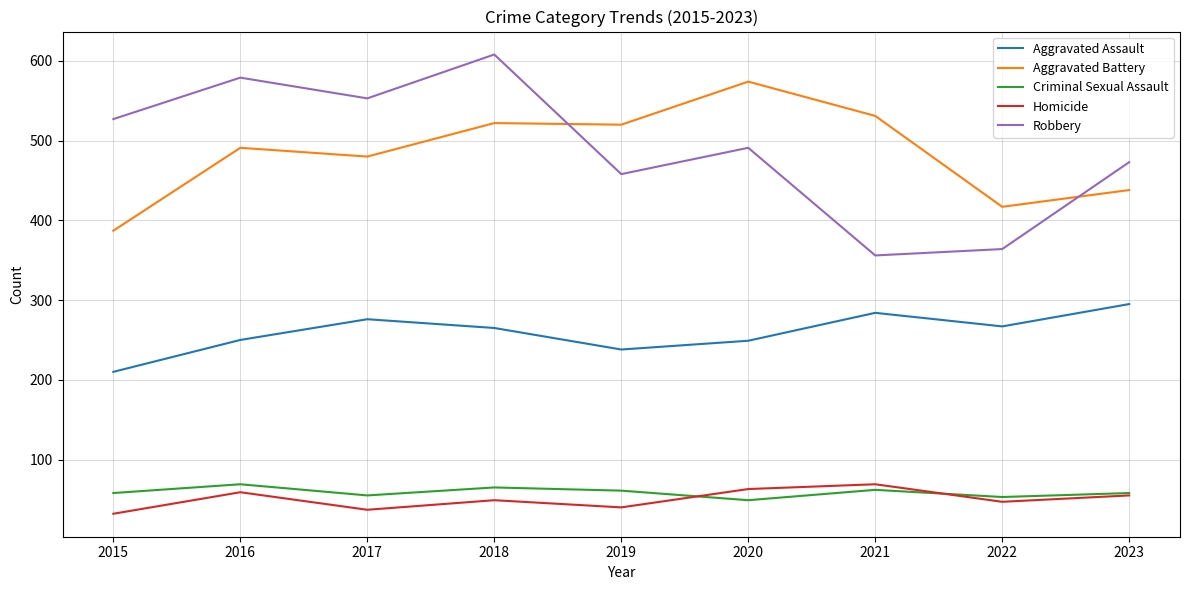

Which series has the largest total across all categories?

Robbery